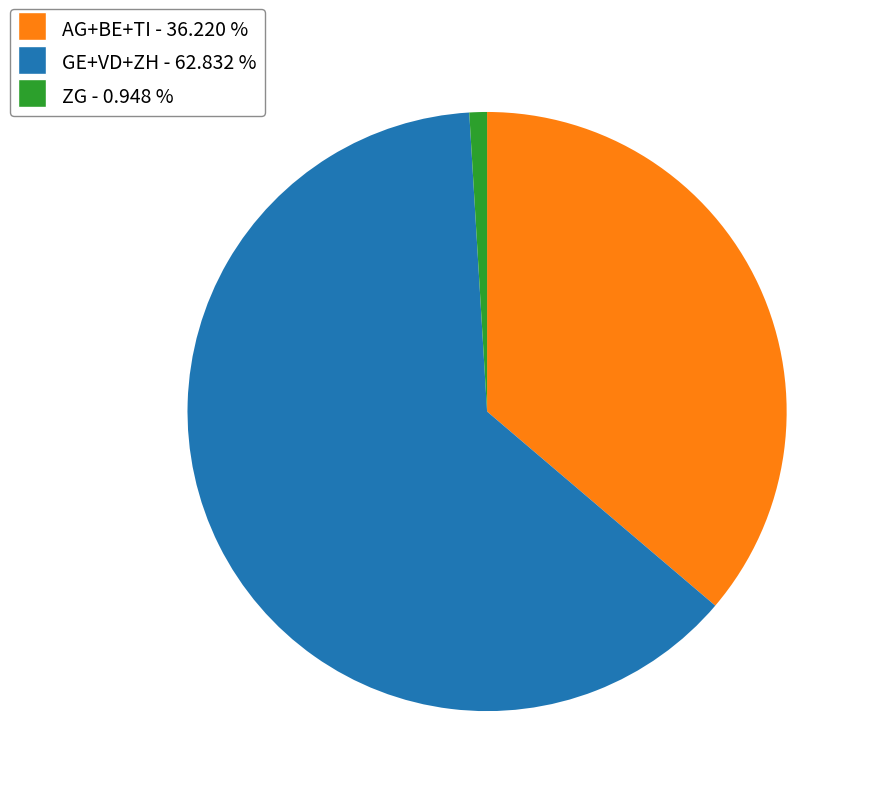

Is there a majority slice in this chart?

Yes